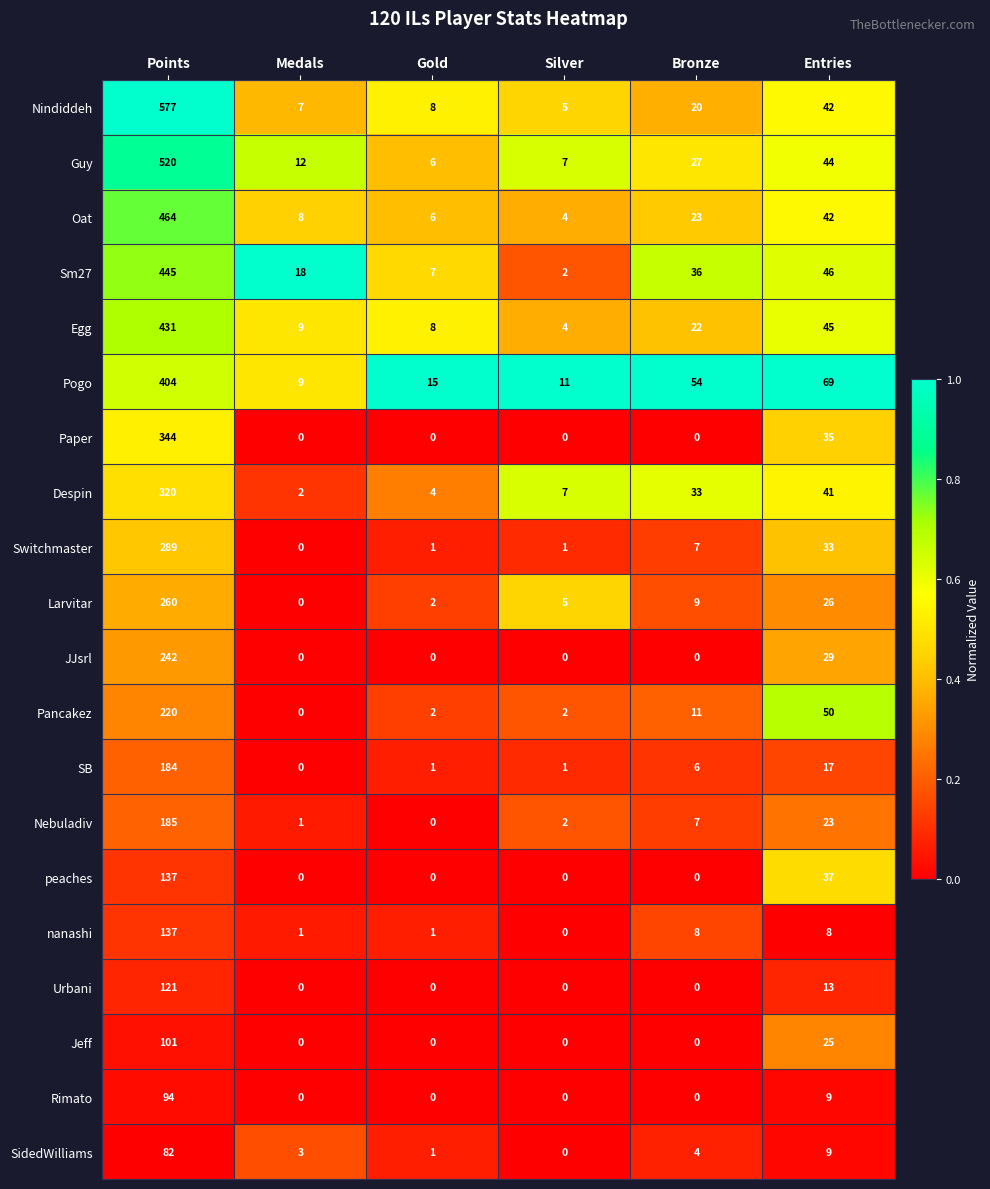

What is the difference between the maximum and minimum values in the Egg series?

427